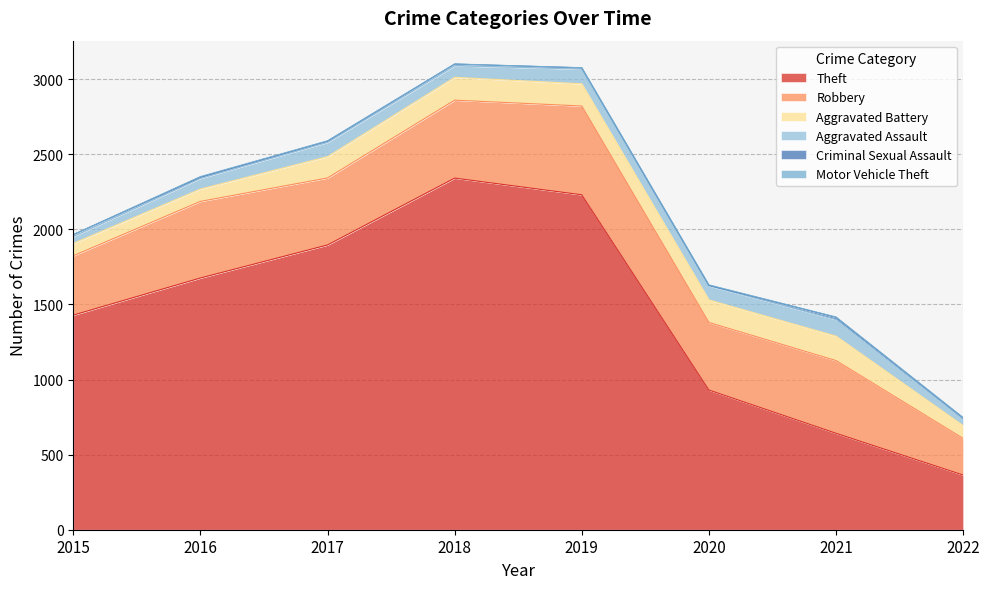

Does the chart display data point markers on the line(s)?

No